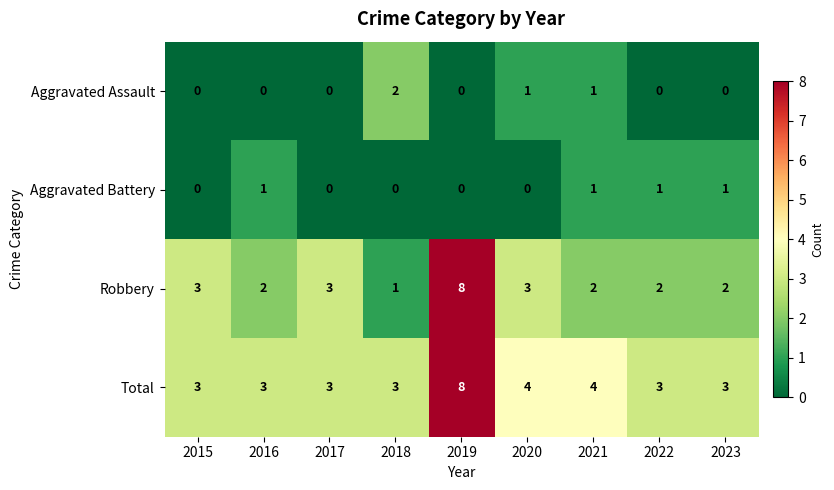

The value of Robbery at 2016 is 3. True or false?

False